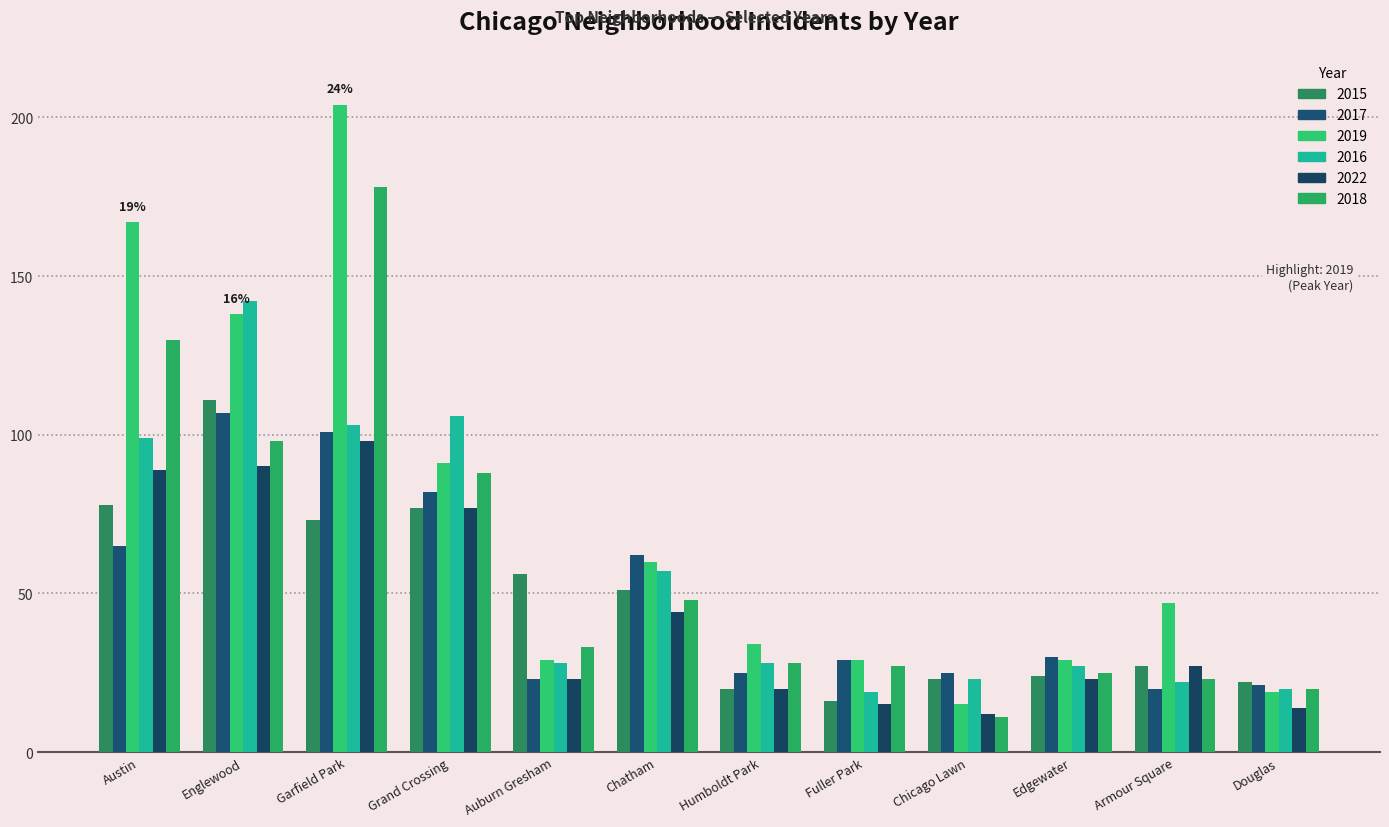

What is the maximum value shown in the chart?

204